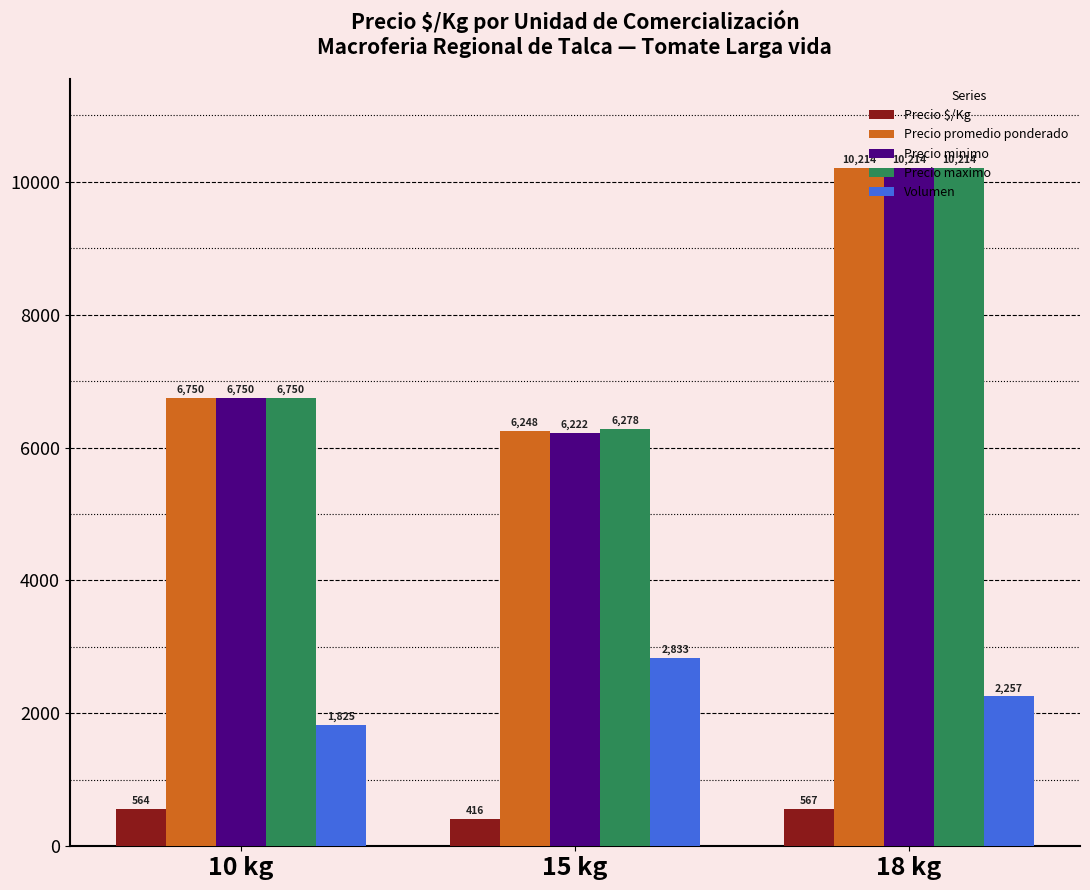

Reading left to right, extract all data points from this chart.

Precio $/Kg: 10 kg=564	15 kg=416	18 kg=567
Precio promedio ponderado: 10 kg=6750	15 kg=6248	18 kg=10214
Precio minimo: 10 kg=6750	15 kg=6222	18 kg=10214
Precio maximo: 10 kg=6750	15 kg=6278	18 kg=10214
Volumen: 10 kg=1825	15 kg=2833	18 kg=2257